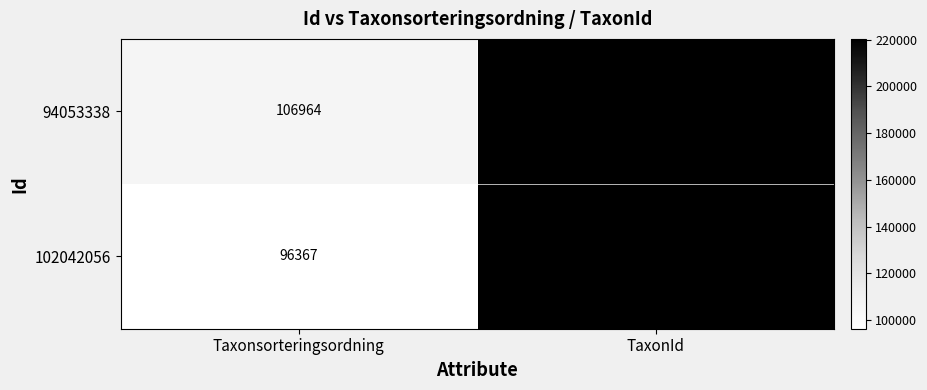

What is the minimum value for 94053338?

106964